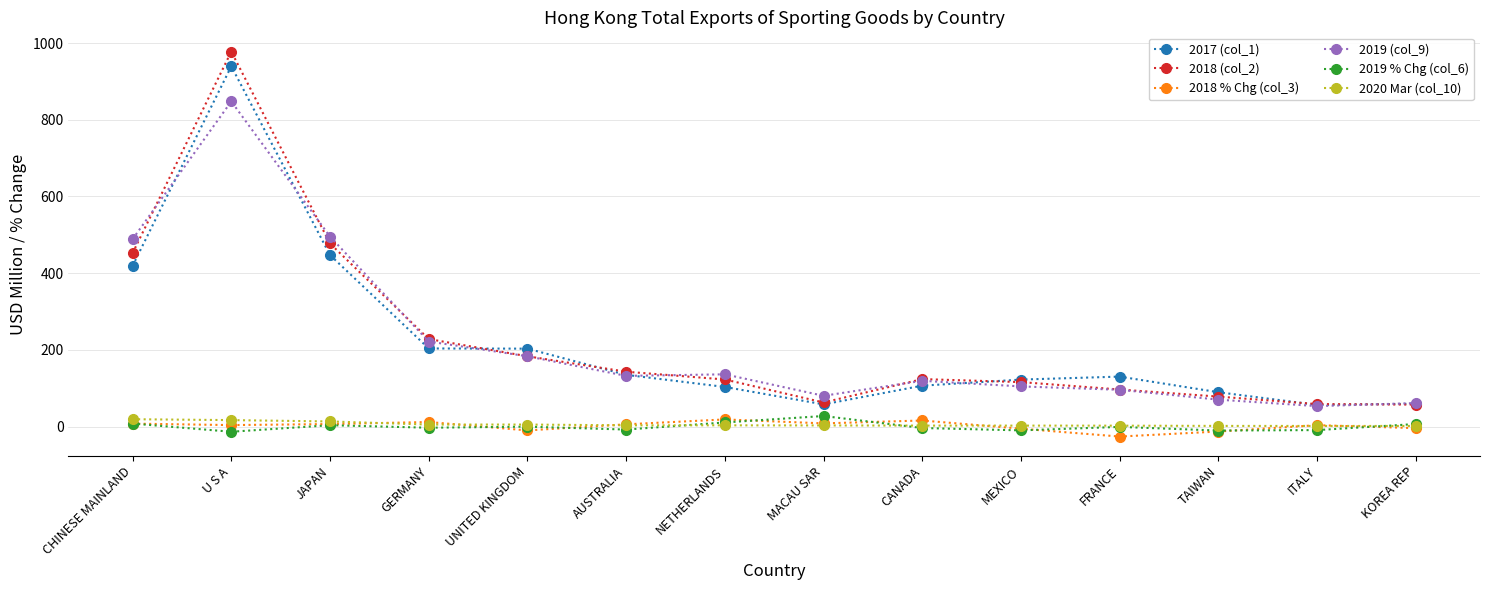

True or false: 2019 % Chg (col_6) and 2018 (col_2) cross at least once.

False